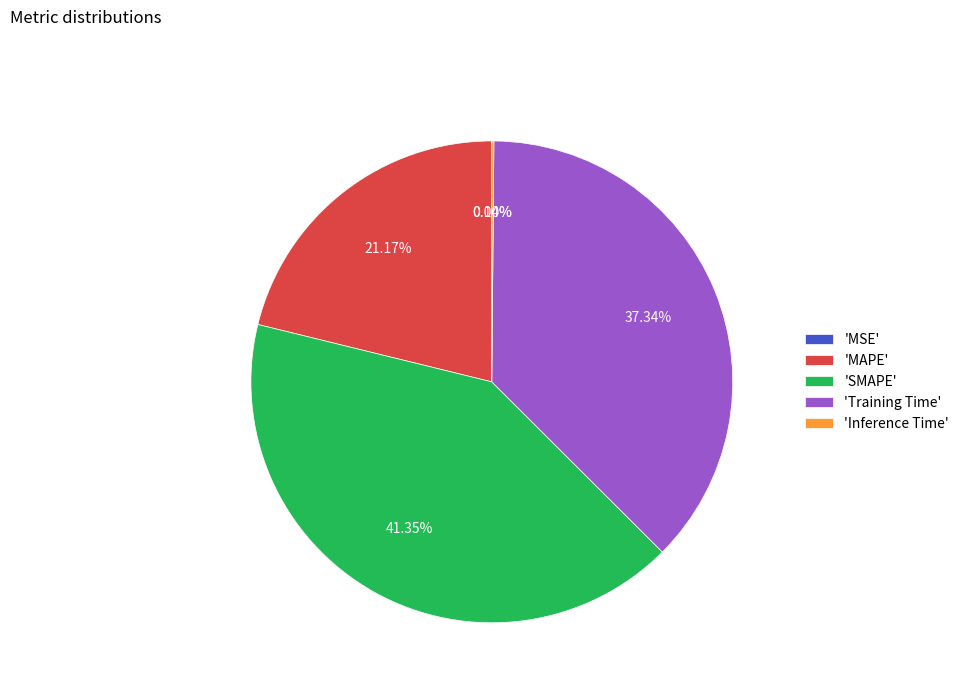

Which slice is the largest?

'SMAPE'